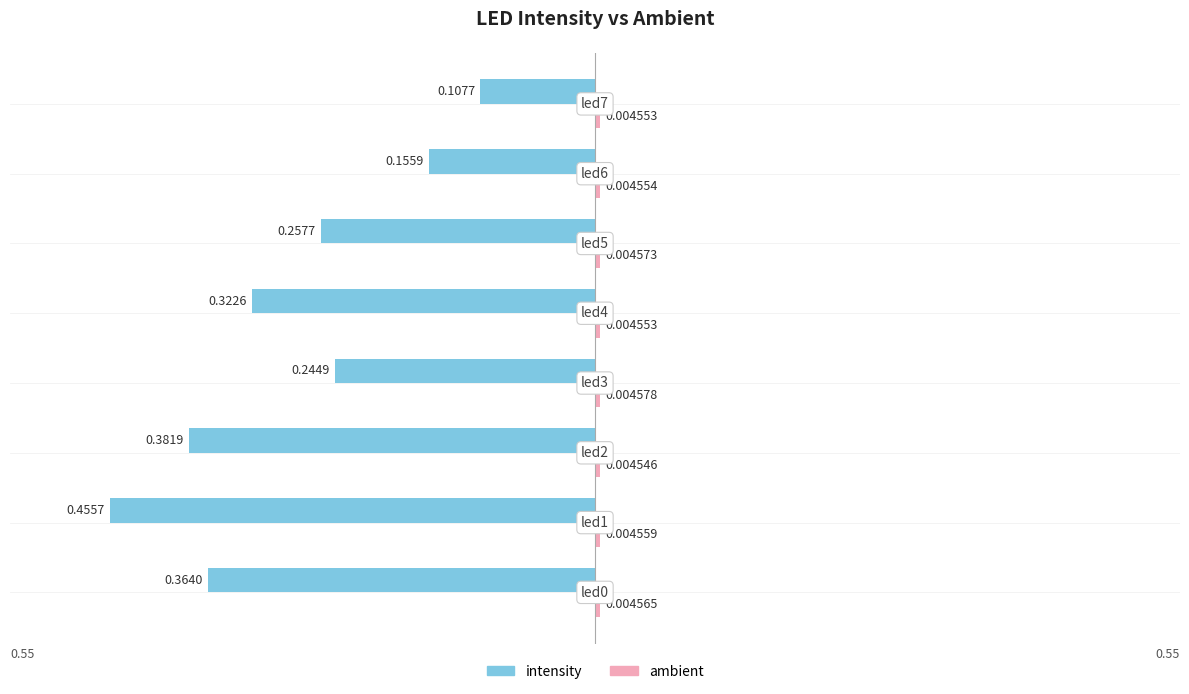

How many distinct data groups are displayed?

2